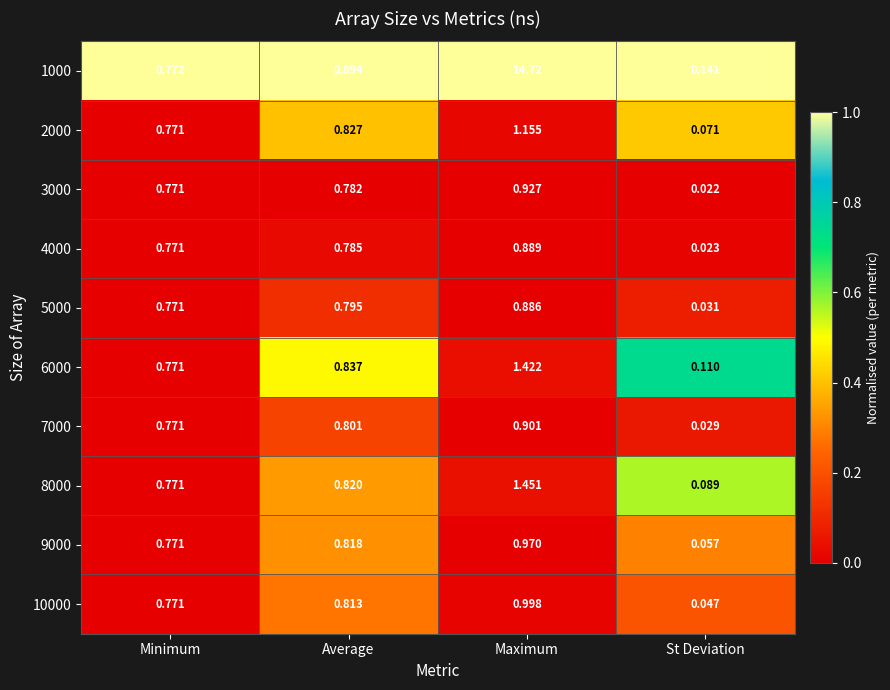

At which label is 5000 closest to 0?

St Deviation